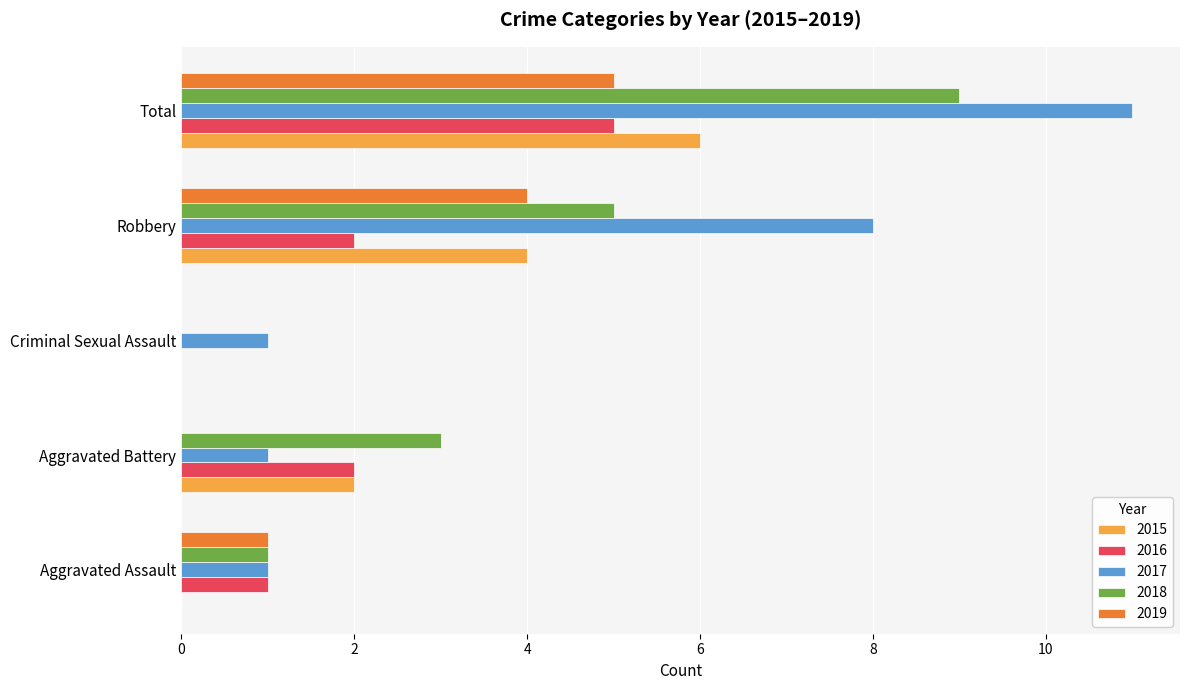

What is the total value across all series at Robbery?

23